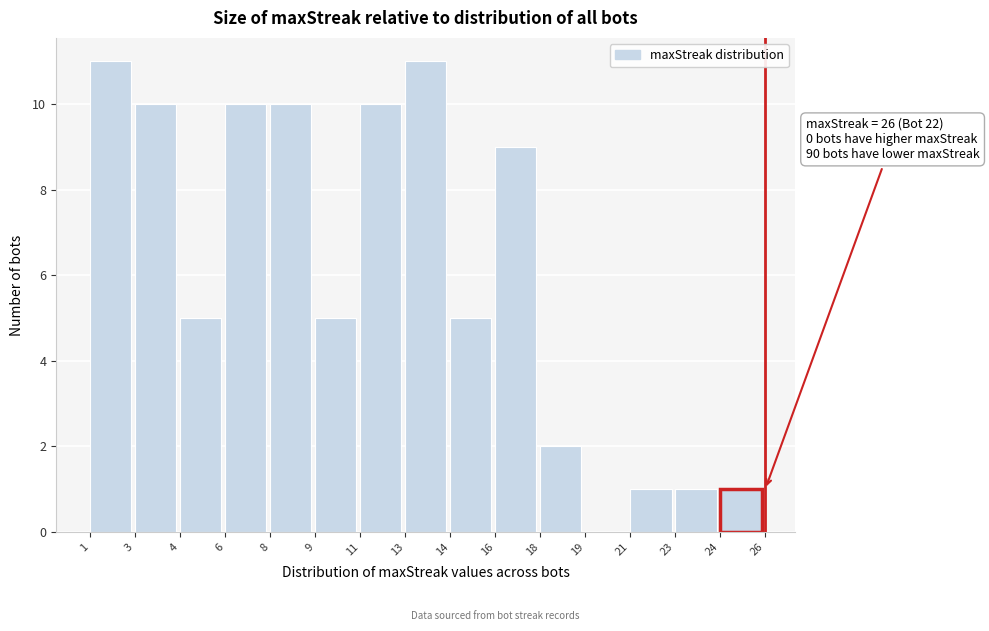

Reading left to right, transcribe all the data shown in this chart.

1=11	3=10	4=5	6=10	8=10	9=5	11=10	13=11	14=5	16=9	18=2	19=0	21=1	23=1	24=1